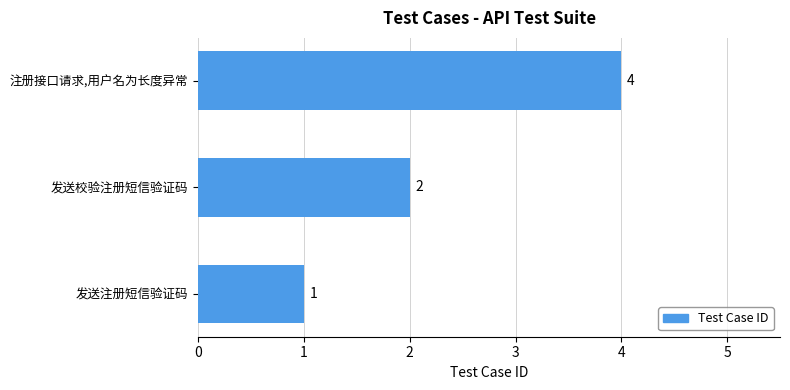

Which label corresponds to the largest value in the chart?

注册接口请求,用户名为长度异常